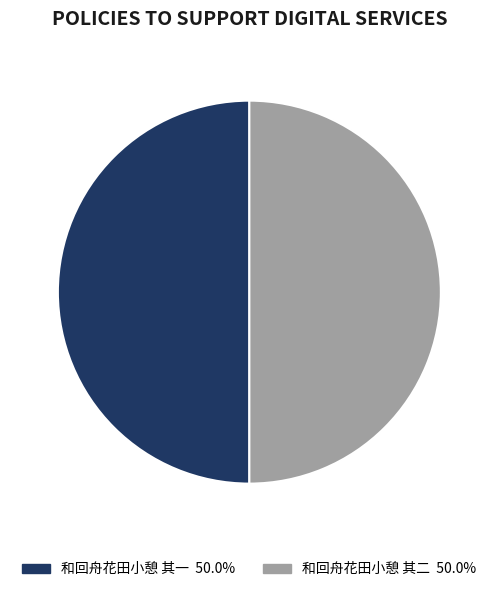

Approximately how many times larger is the value at 和回舟花田小憩 其二 compared to 和回舟花田小憩 其一?

1.0